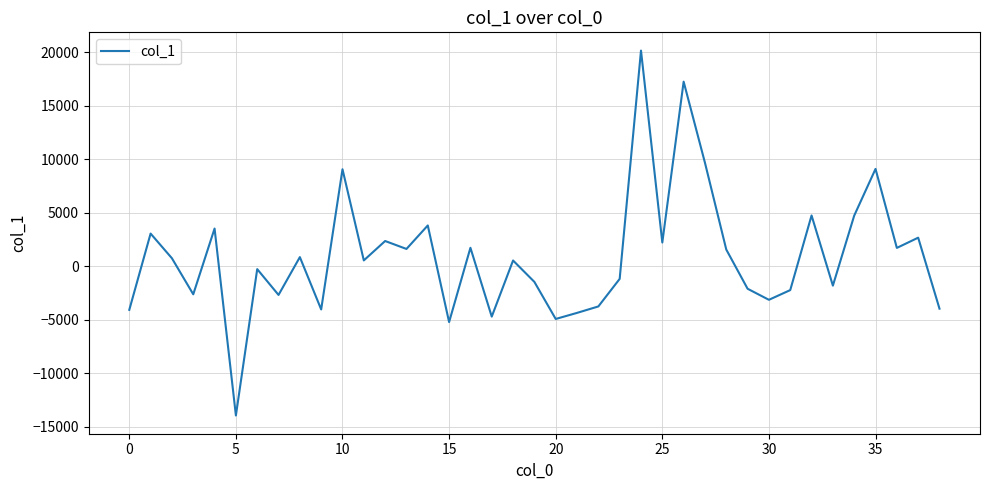

What is the minimum value shown in the chart?

-13950.1